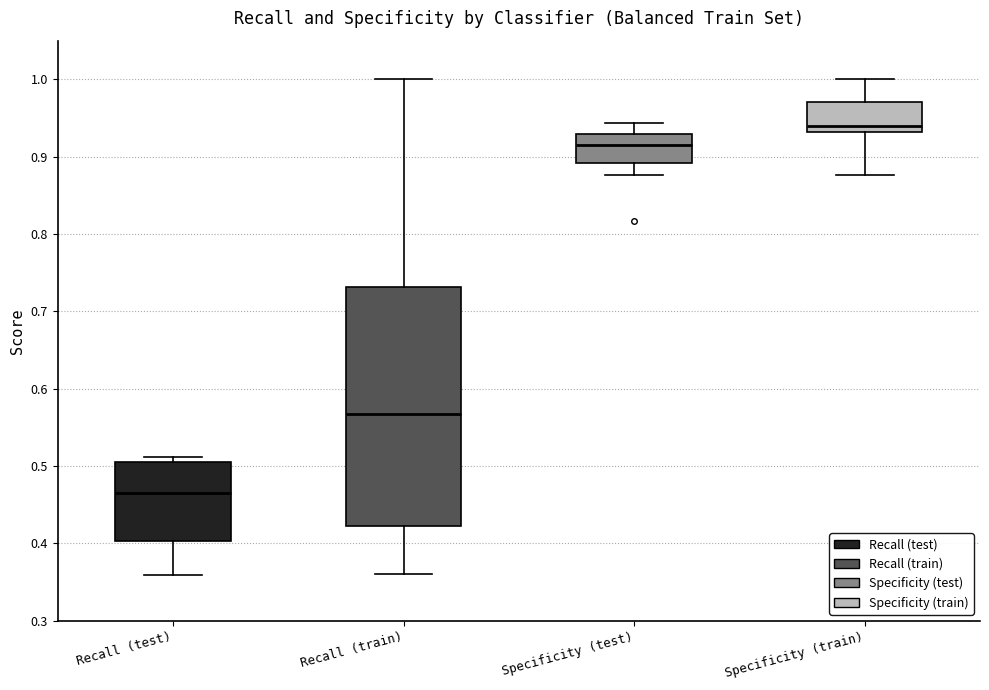

Which box is the tallest, from its lower edge to its upper edge?

Recall (train)